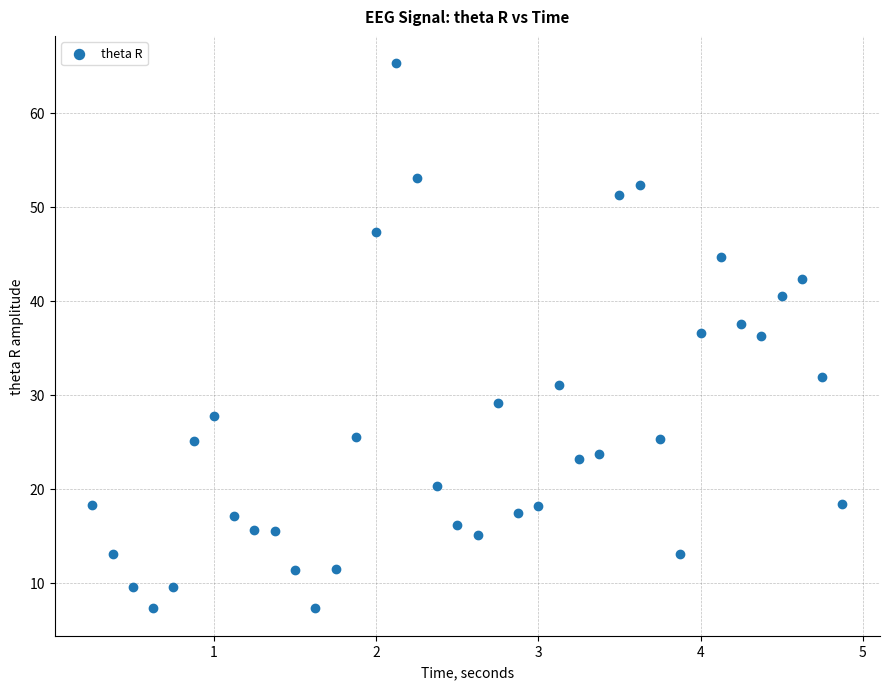

What is the range of X values (max minus min)?

4.6